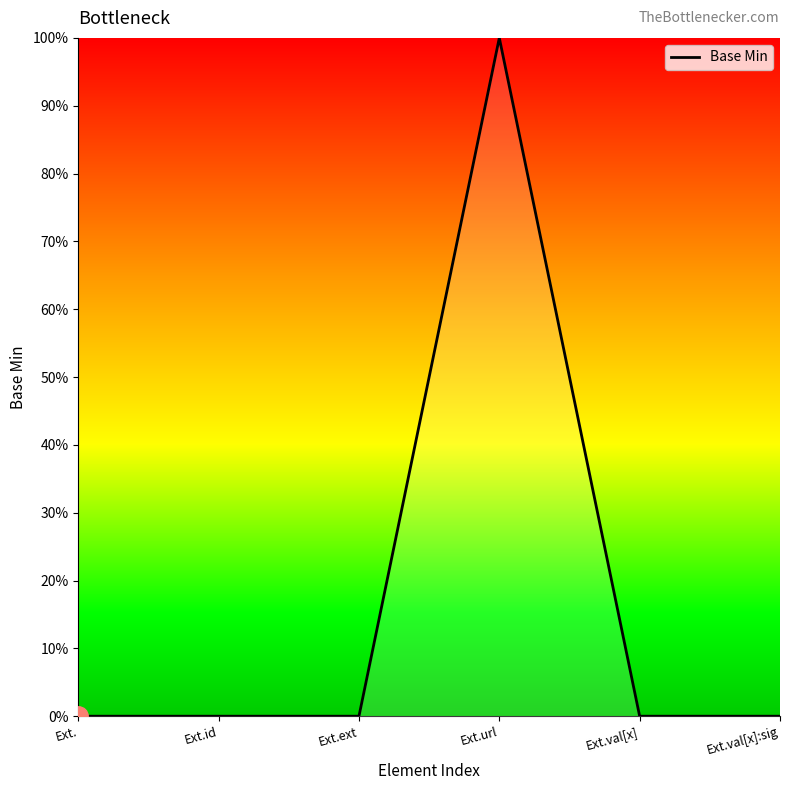

Is this an area chart (filled region under the line)?

Yes